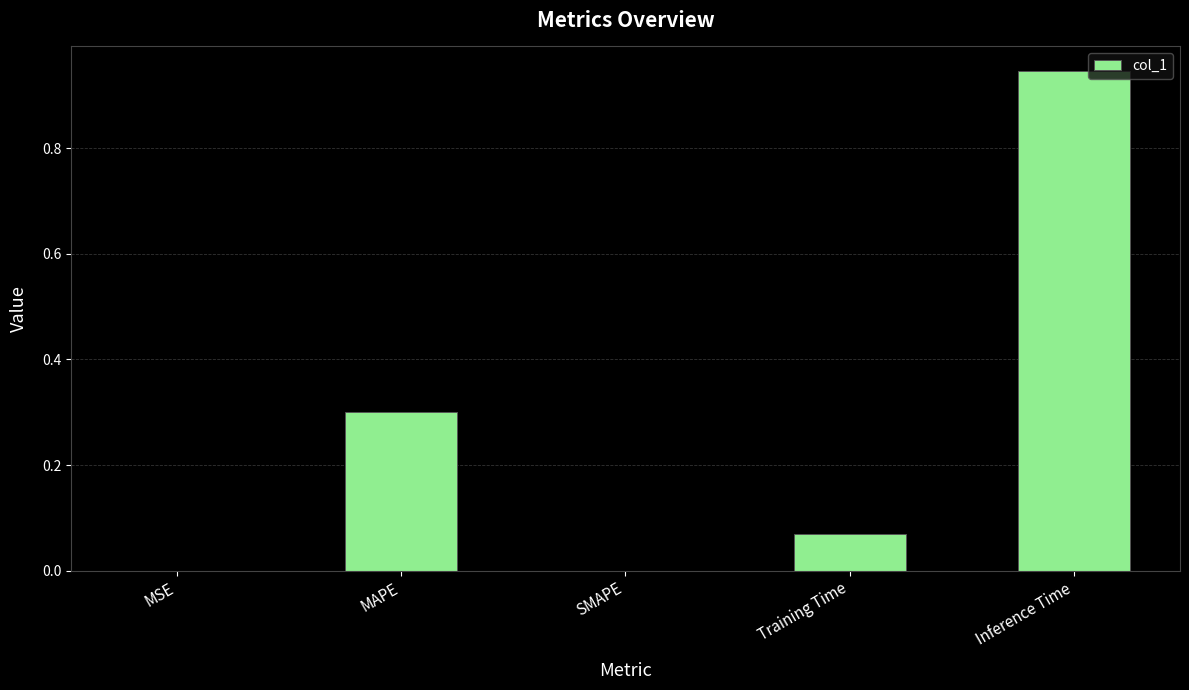

What is the sum of all values?

1.3